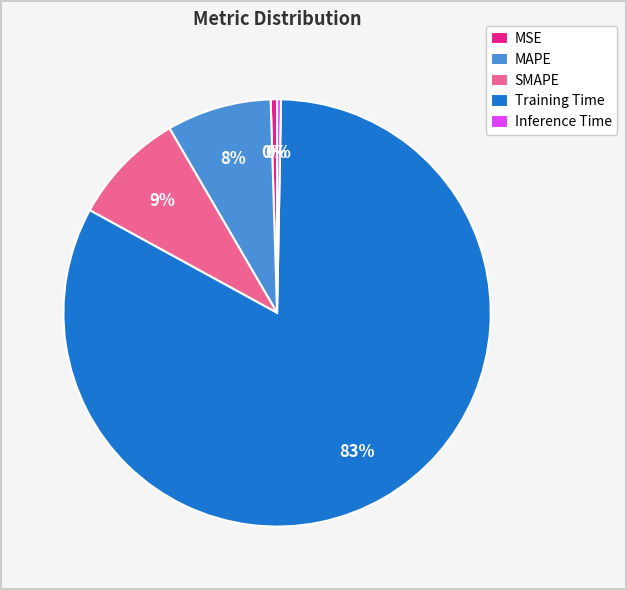

To the nearest percent, what is the difference between the SMAPE and Training Time slice percentages?

74%